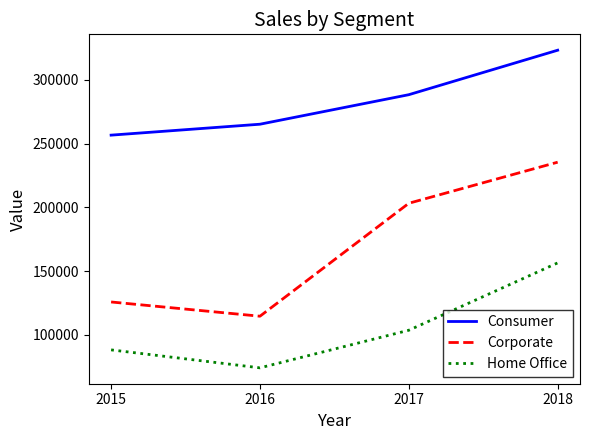

Between 2016 and 2018, which series saw the biggest shift?

Corporate